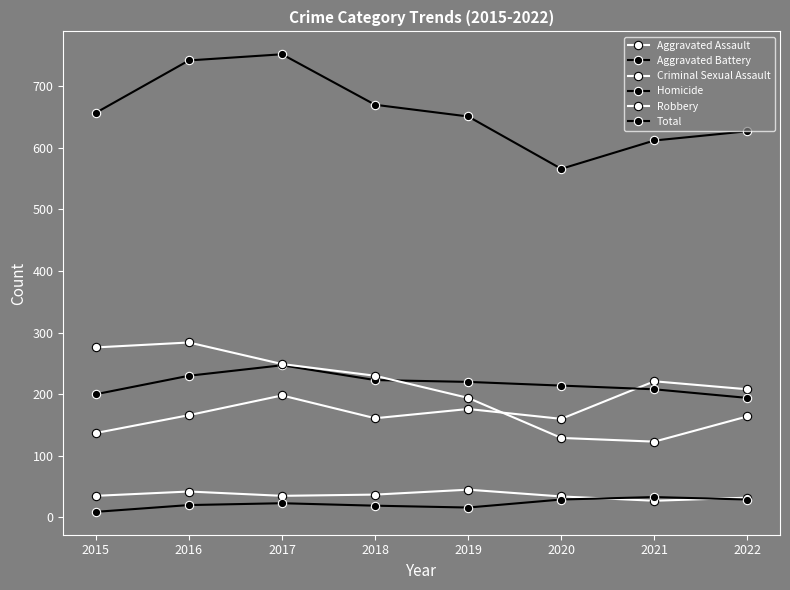

How many lines are shown in the chart?

6